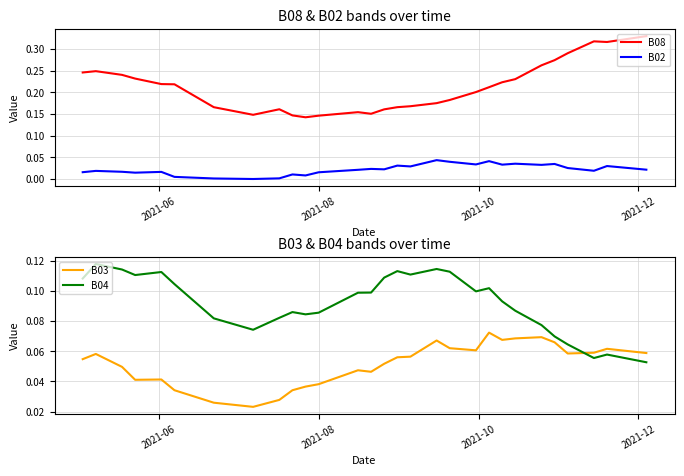

True or false: B08 and B04 cross at least once.

False